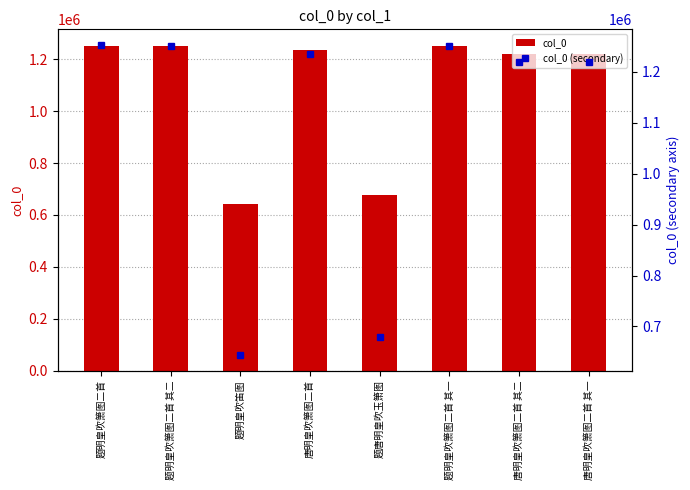

List the labels in order of col_0 (secondary) value, largest first.

题明皇吹箫图二首, 题明皇吹箫图二首 其二, 题明皇吹箫图二首 其一, 唐明皇吹箫图二首, 唐明皇吹箫图二首 其二, 唐明皇吹箫图二首 其一, 题唐明皇吹玉箫图, 题明皇吹笛图